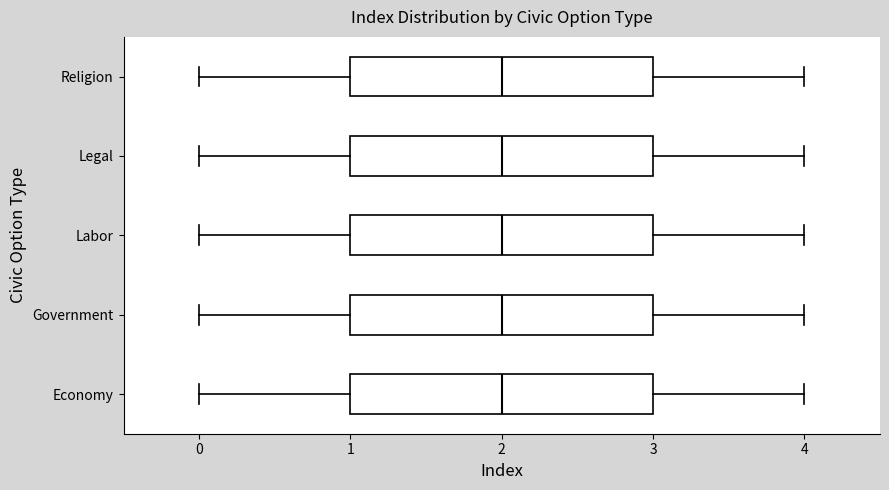

Reading bottom to top, transcribe this box plot: for each box, give where its median line is, the range the box spans, and where its two whiskers end, as read against the x-axis. The values are not printed on the chart, so give them approximately, as read against the axis.

Economy: median 2, box 1 to 3, whiskers 0 to 4
Government: median 2, box 1 to 3, whiskers 0 to 4
Labor: median 2, box 1 to 3, whiskers 0 to 4
Legal: median 2, box 1 to 3, whiskers 0 to 4
Religion: median 2, box 1 to 3, whiskers 0 to 4